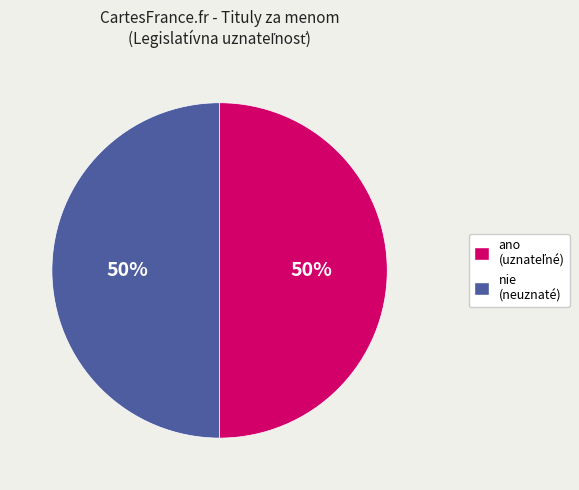

To the nearest percent, what is the average slice percentage?

50%